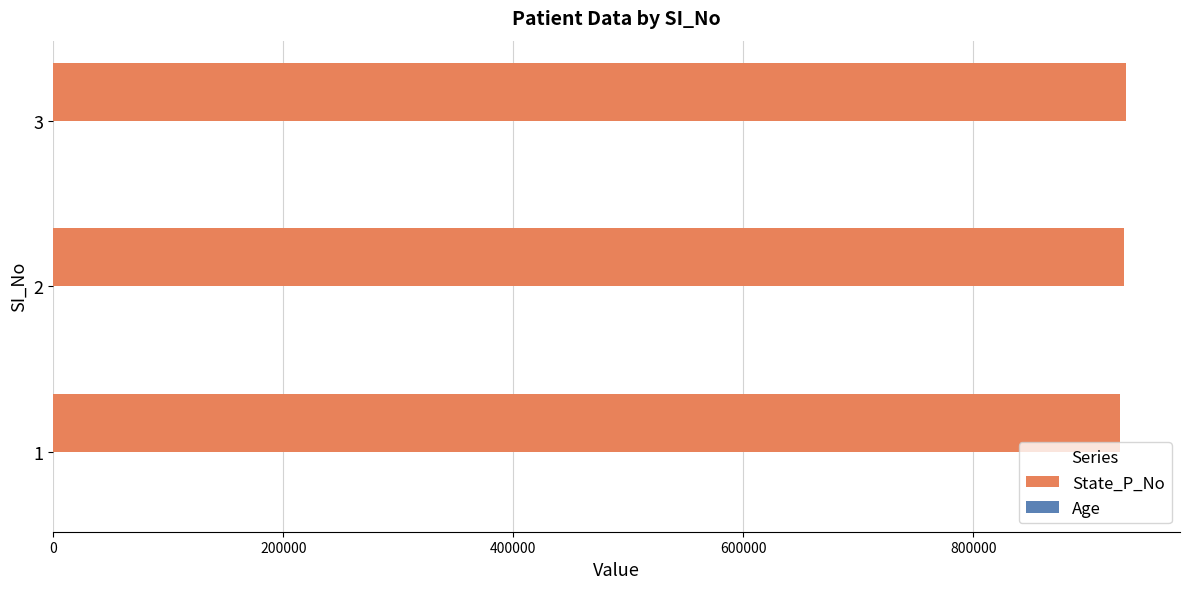

Which series has the largest total across all categories?

State_P_No